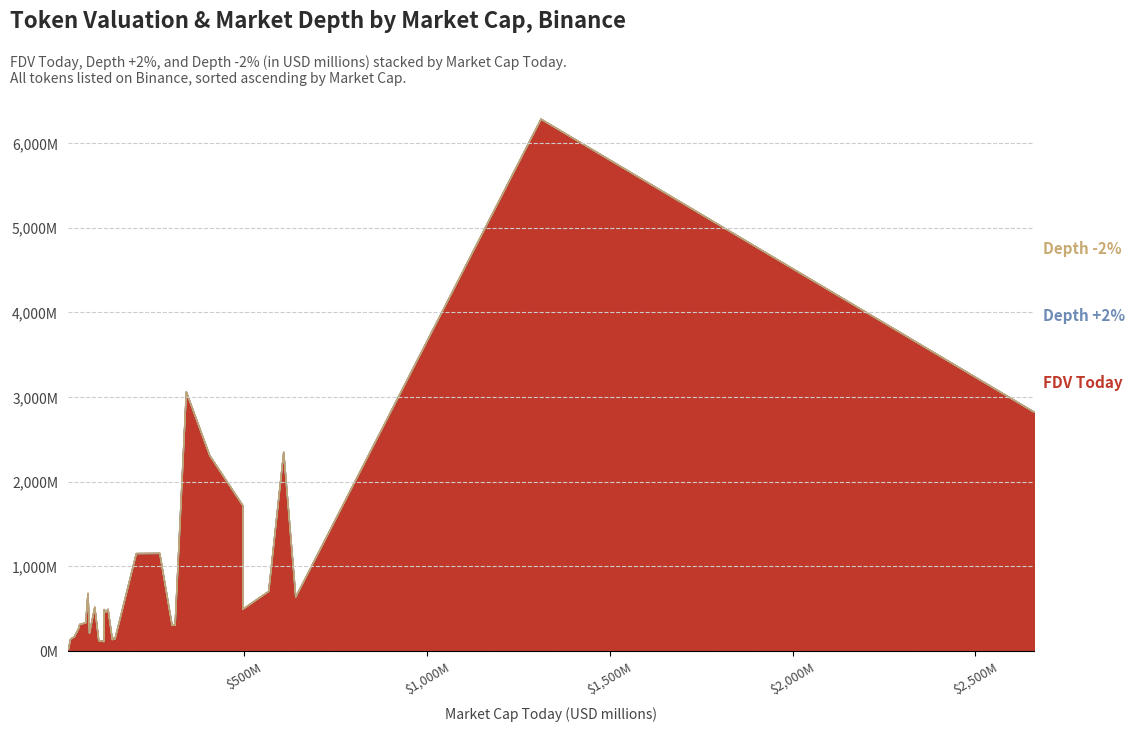

Does the chart have visible grid lines?

Yes